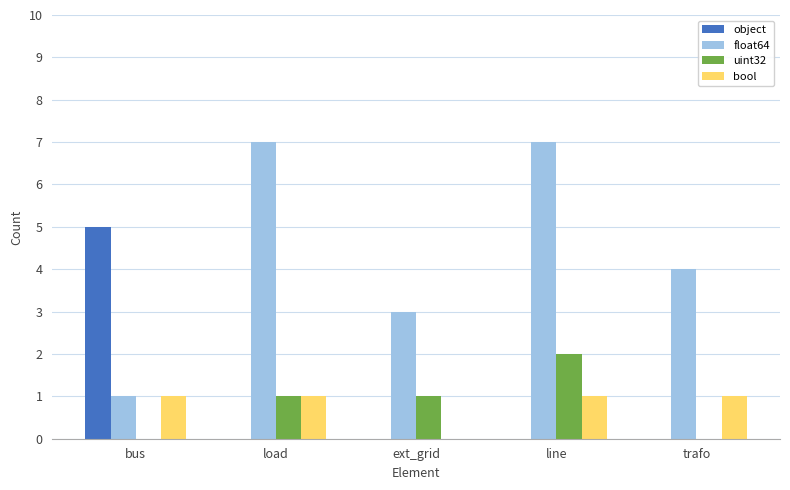

Is the value of object at trafo greater than the value of uint32 at ext_grid?

No